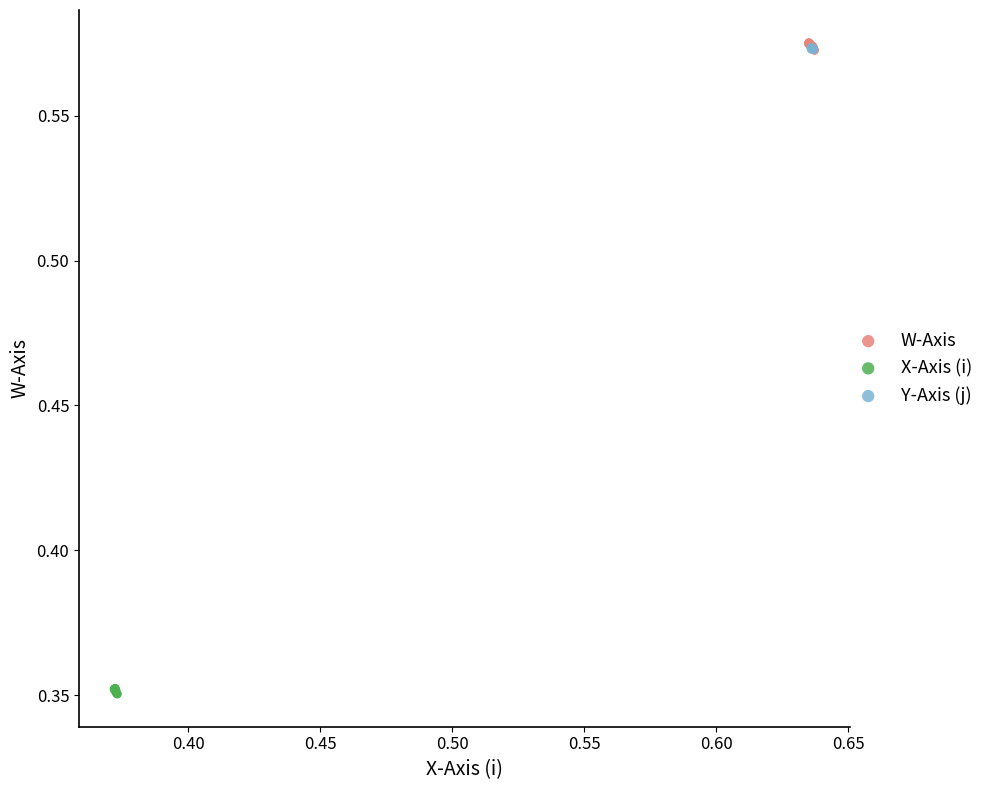

What are all the series names shown in the legend?

W-Axis, X-Axis (i), Y-Axis (j)